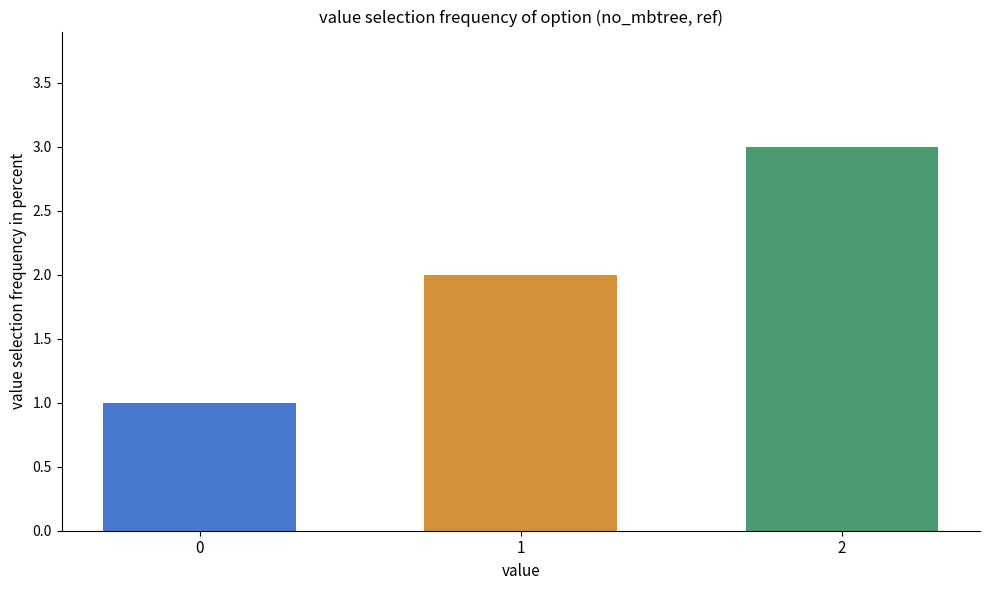

How many data points are less than 2?

1